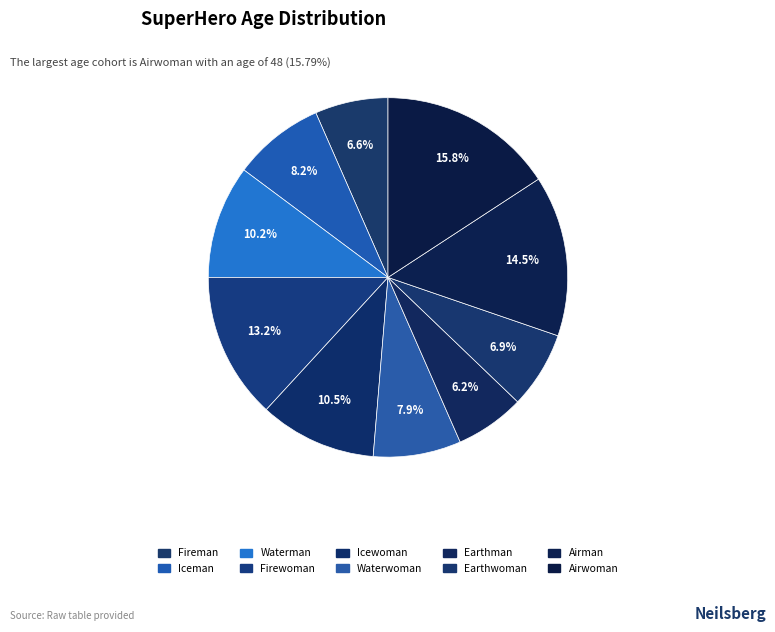

Do Airwoman and Iceman together represent more than half of the pie?

No